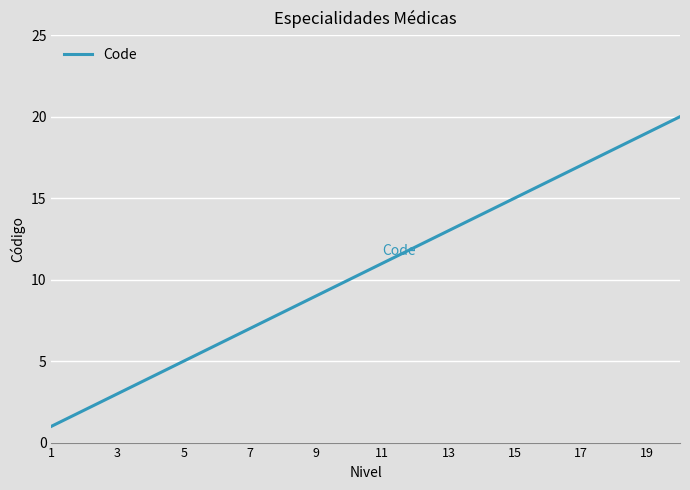

What is the maximum value shown in the chart?

20